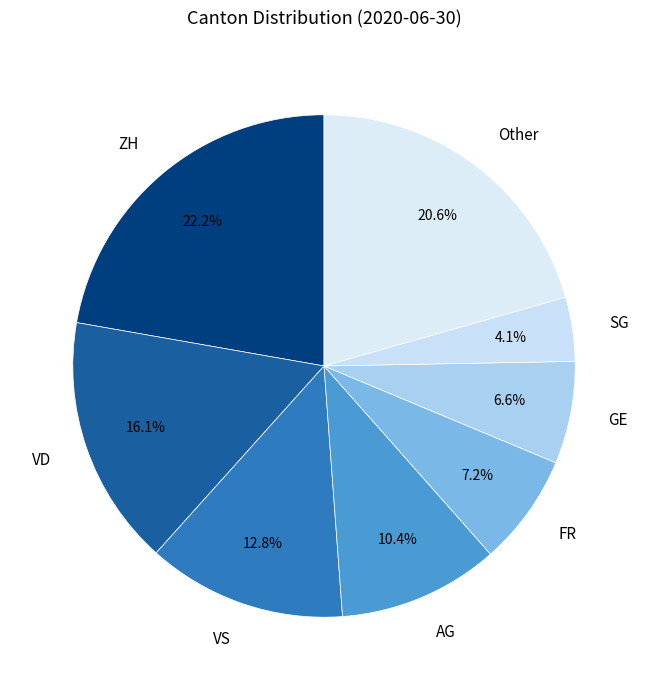

Rank the categories by value from highest to lowest.

ZH, Other, VD, VS, AG, FR, GE, SG